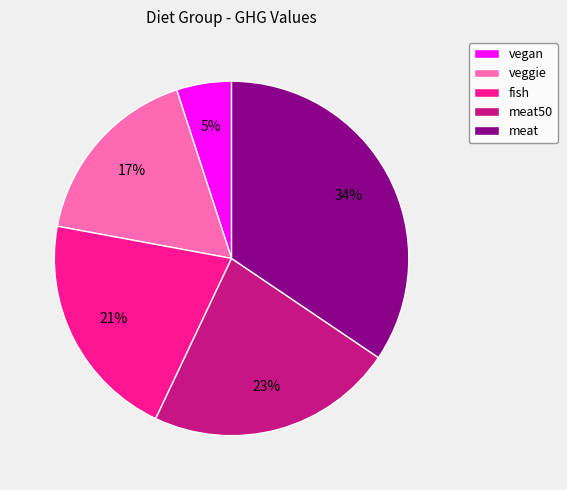

Is there any slice that represents more than half of the pie?

No